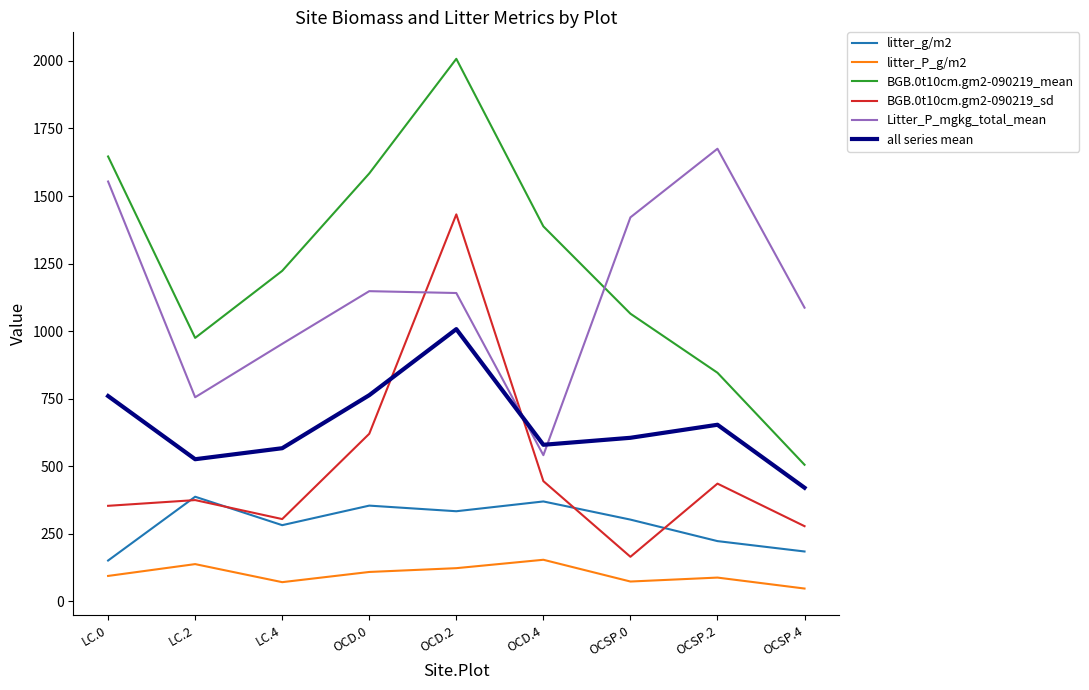

True or false: all series mean and litter_P_g/m2 cross at least once.

False